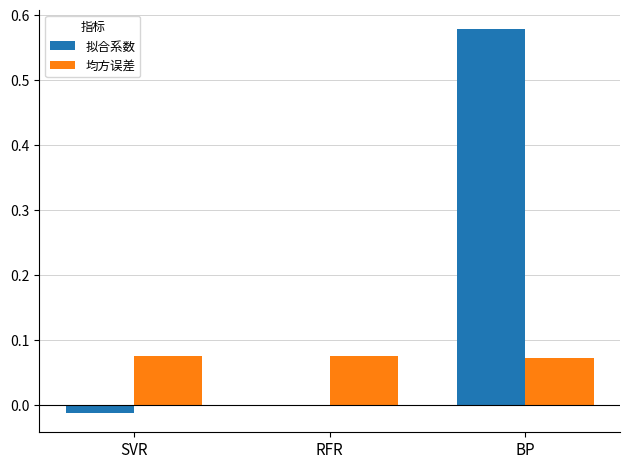

What is the total value across all series at BP?

0.7